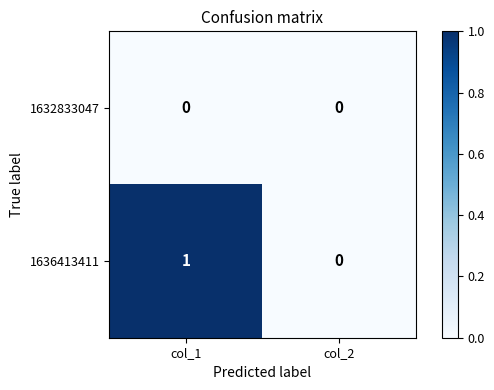

At which category is the sum across all series the highest?

col_1